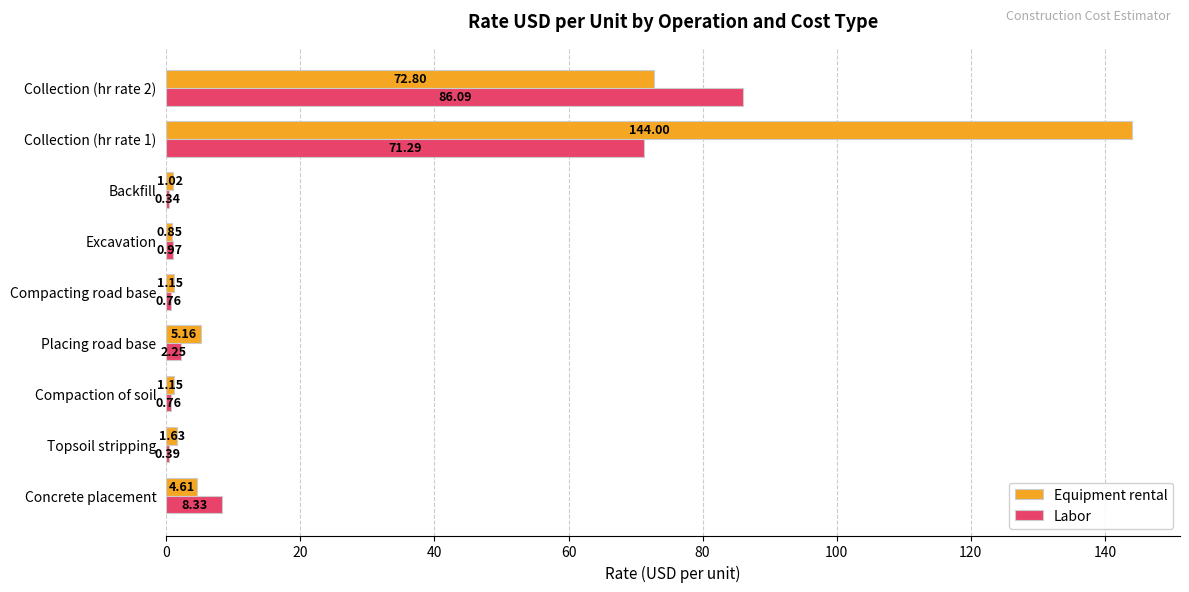

What is the sum of all Labor values?

171.2